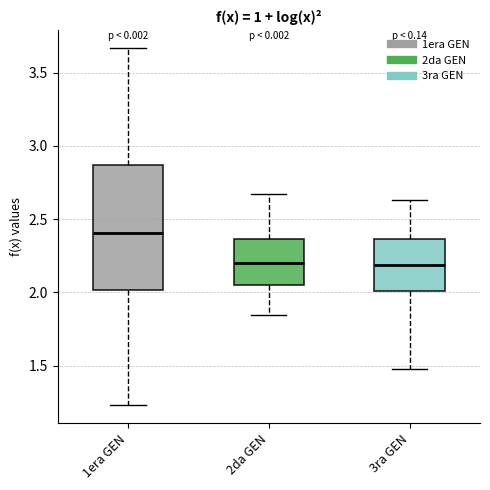

Reading left to right, read every box against the y-axis: the position of its median line, the range the box covers, and the ends of its whiskers. The values are not printed on the chart, so give them approximately, as read against the axis.

1era GEN: median 2.40, box 2.00 to 2.85, whiskers 1.25 to 3.65
2da GEN: median 2.20, box 2.05 to 2.35, whiskers 1.85 to 2.65
3ra GEN: median 2.20, box 2.00 to 2.35, whiskers 1.50 to 2.65